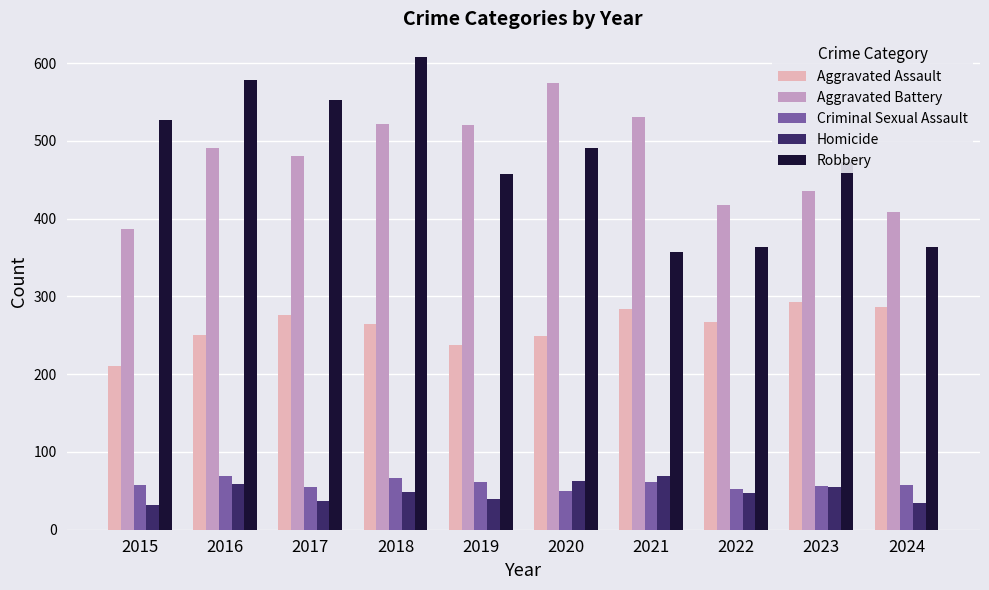

What is the sum of the Homicide values at 2022 and 2018?

96